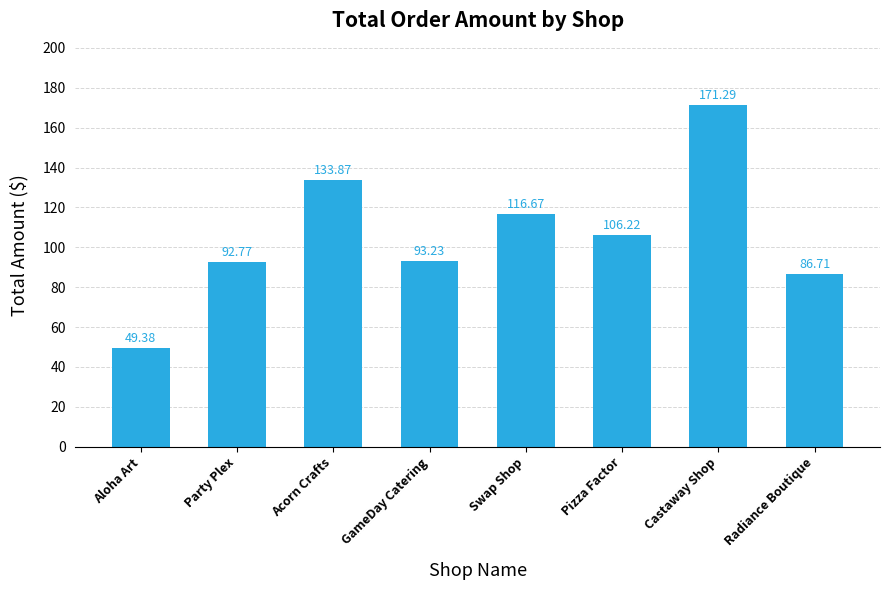

What is the change in value from Party Plex to Castaway Shop?

+78.5